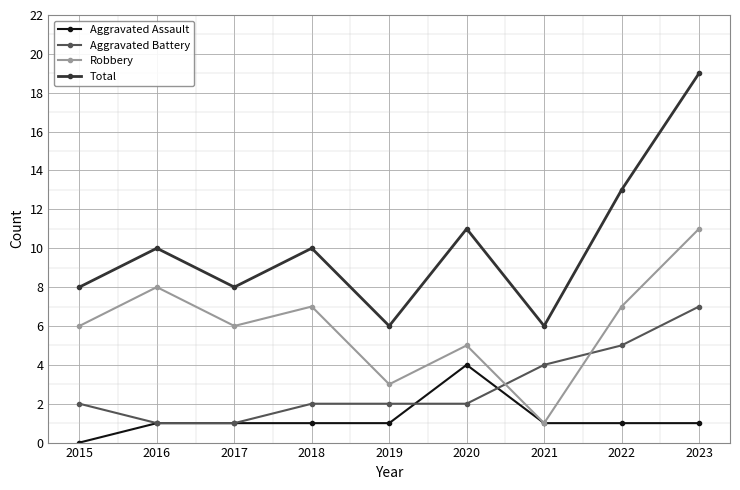

Between which two adjacent categories do Robbery and Aggravated Battery first intersect?

2020 and 2021